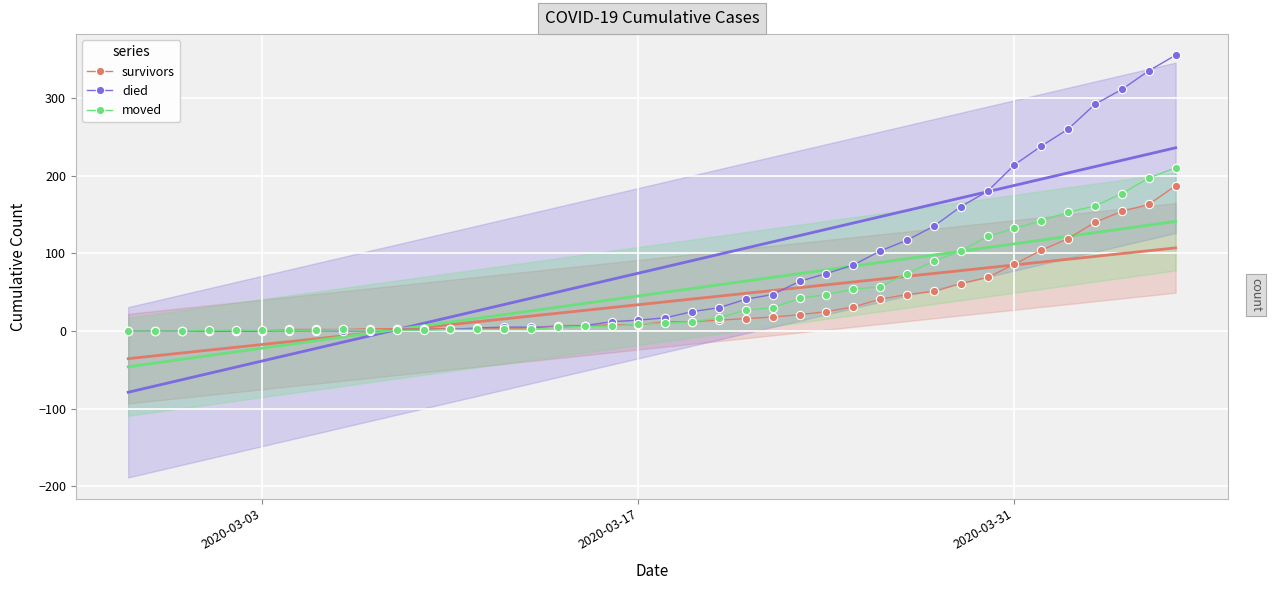

What is the difference between the maximum and minimum values in the died series?

355